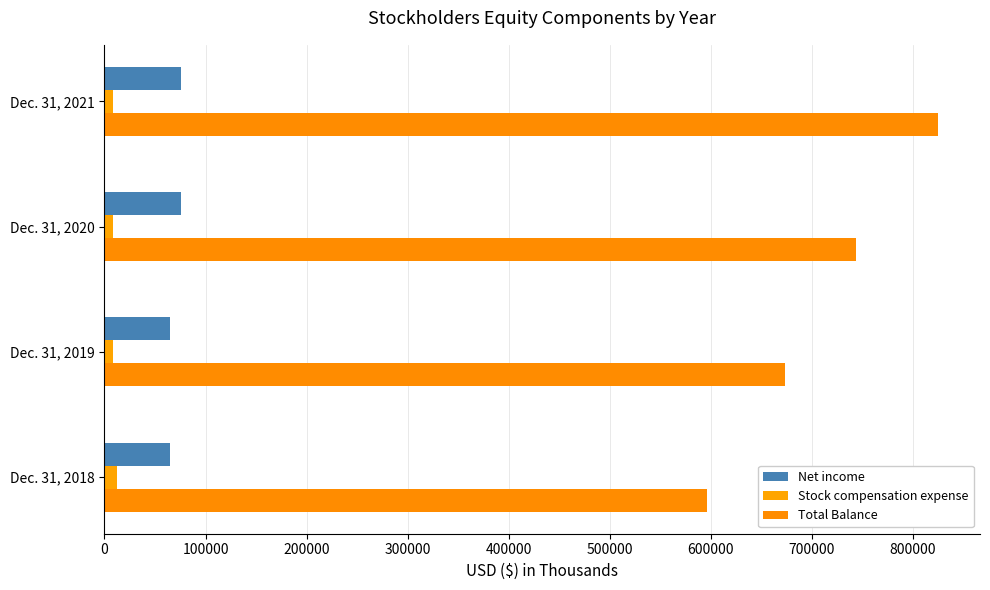

What are all the series names shown in the legend?

Net income, Stock compensation expense, Total Balance